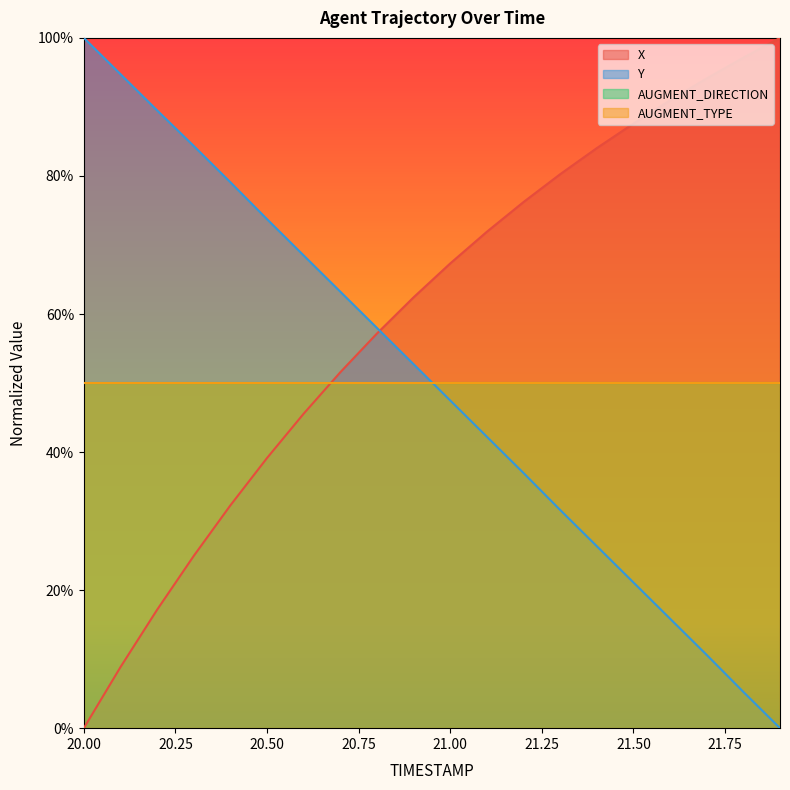

Does the chart display data point markers on the line(s)?

No